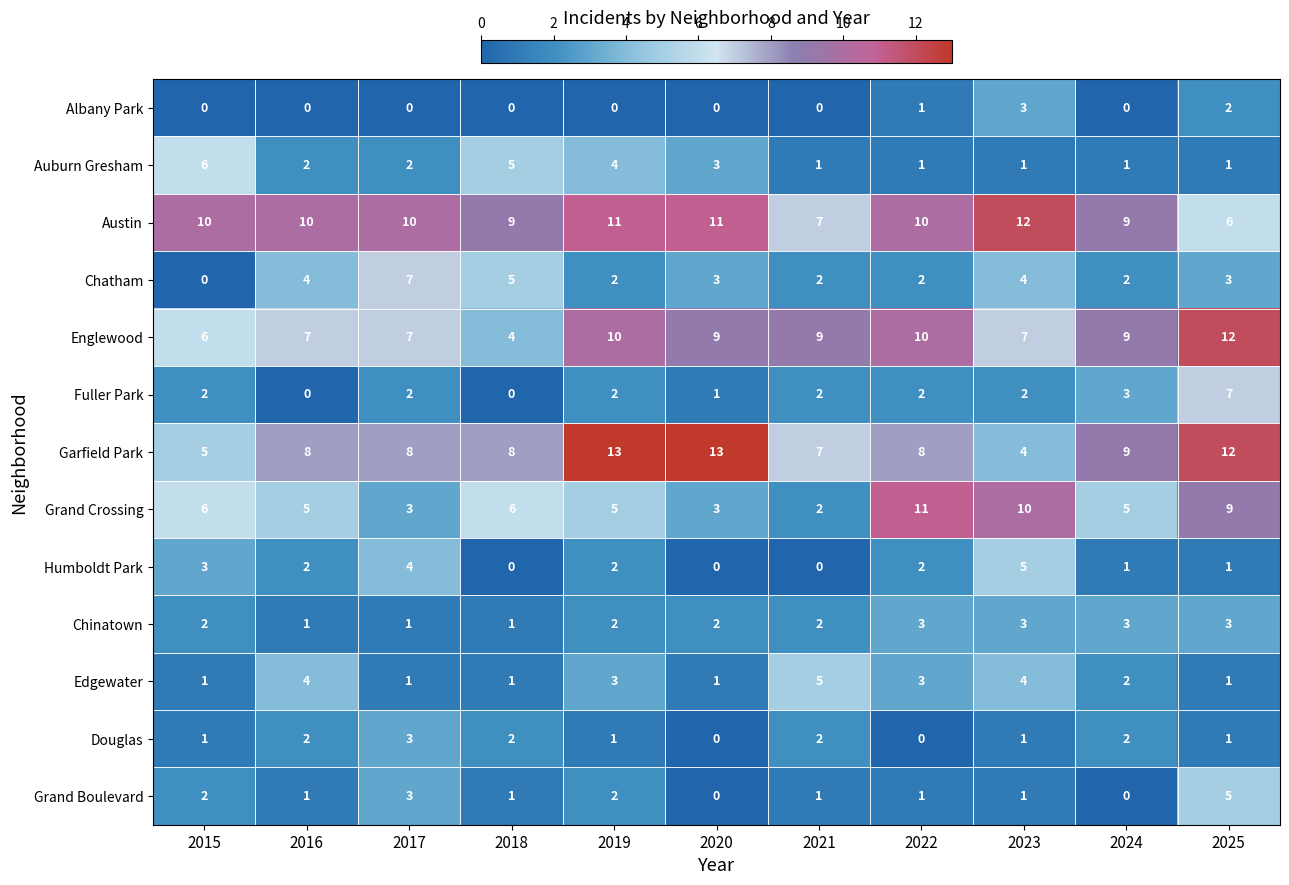

True or false: Fuller Park has a value of -4 at 2018.

False